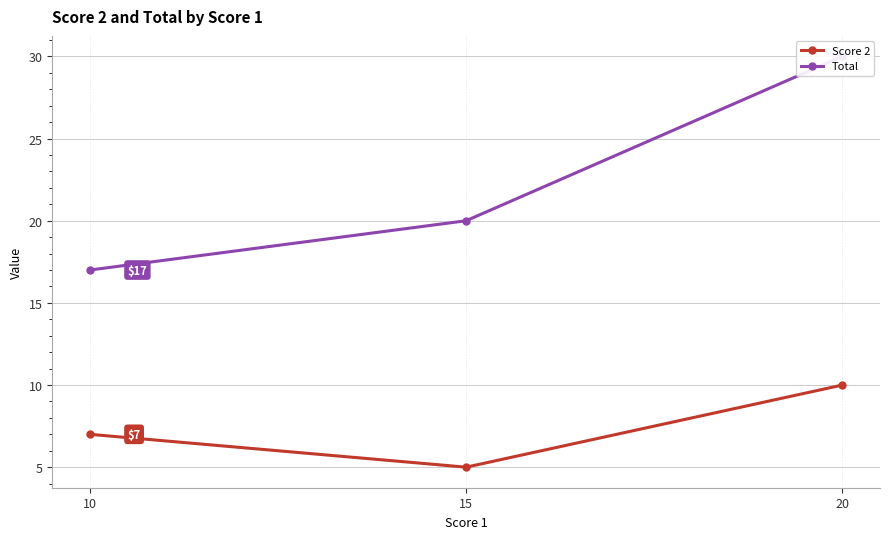

Reading right to left, what are all the values shown in this chart?

Score 2: 10=7	15=5	20=10
Total: 10=17	15=20	20=30